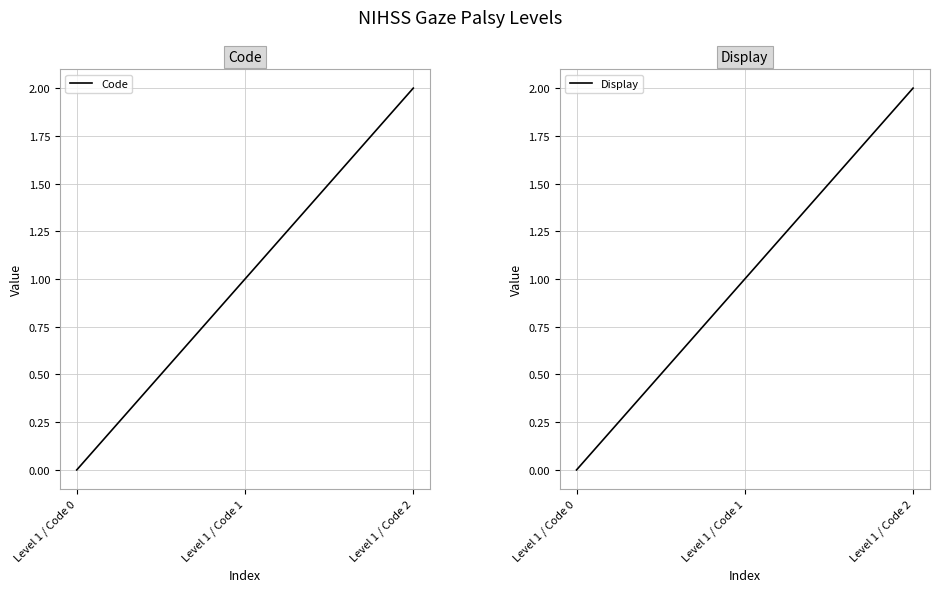

Is it true that Code equals 0 at Level 1 / Code 1?

False